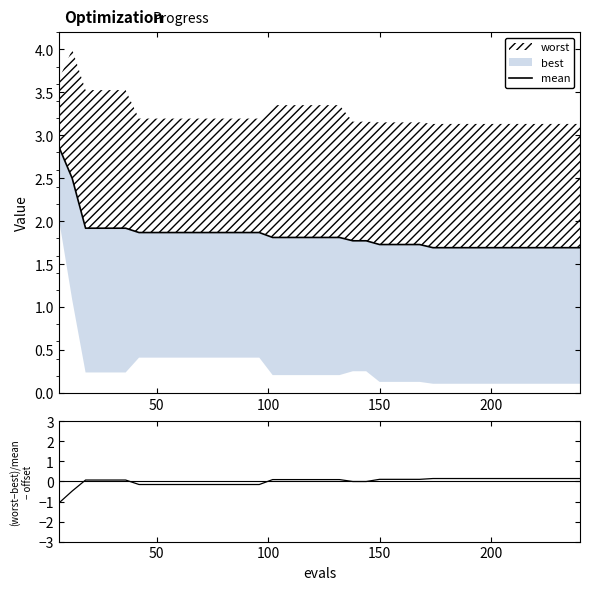

At how many categories does at least one series exceed 0?

40